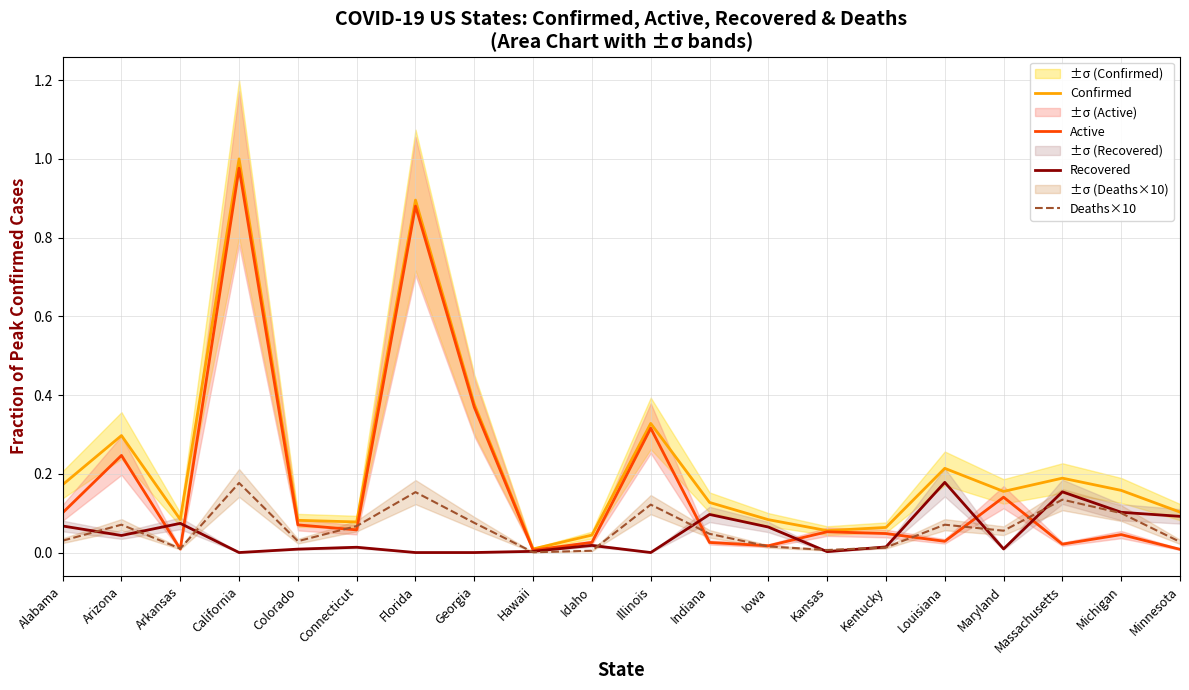

What are all the series names shown in the legend?

Confirmed, Active, Recovered, Deaths×10